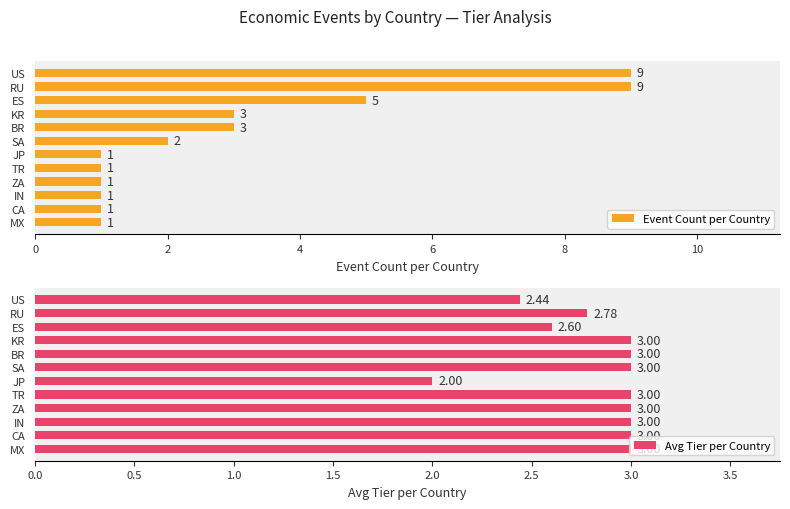

What is the difference between the second highest and second lowest values in the Event Count per Country series?

8